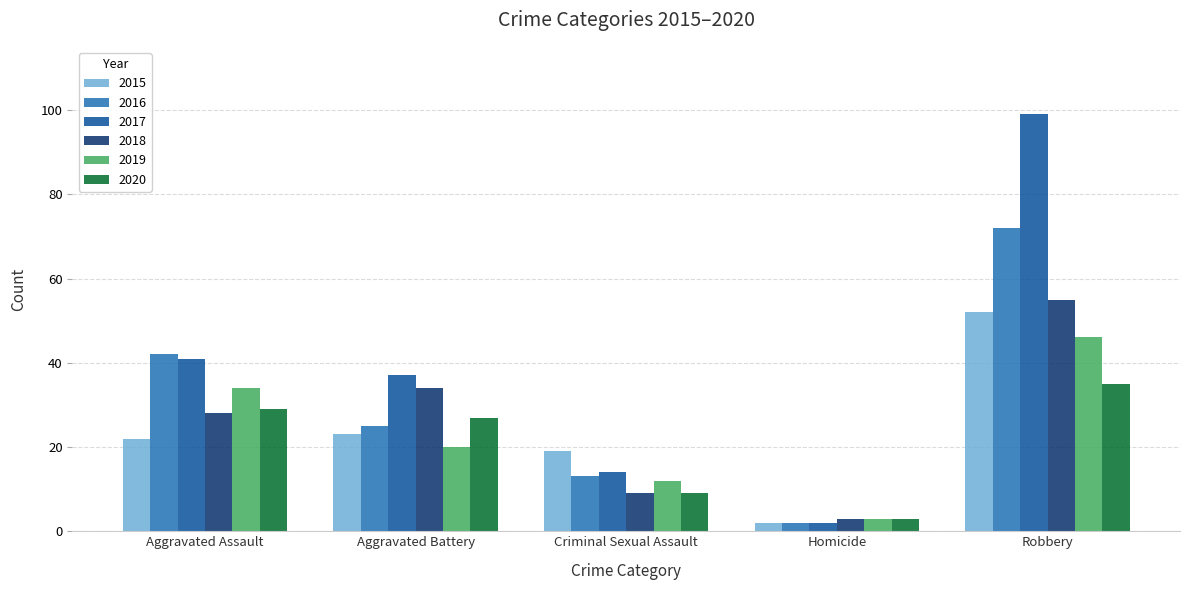

Which series changed the most between Homicide and Robbery?

2017